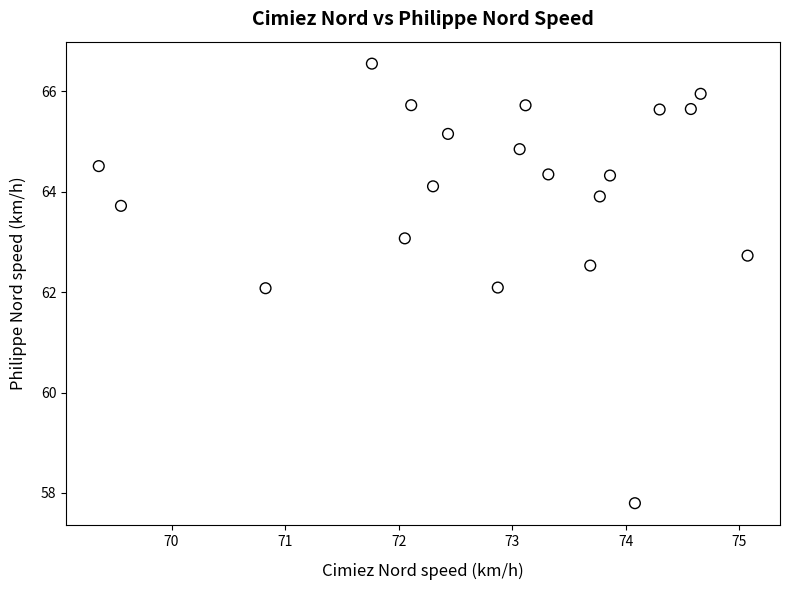

What is the range of X values (max minus min)?

5.7